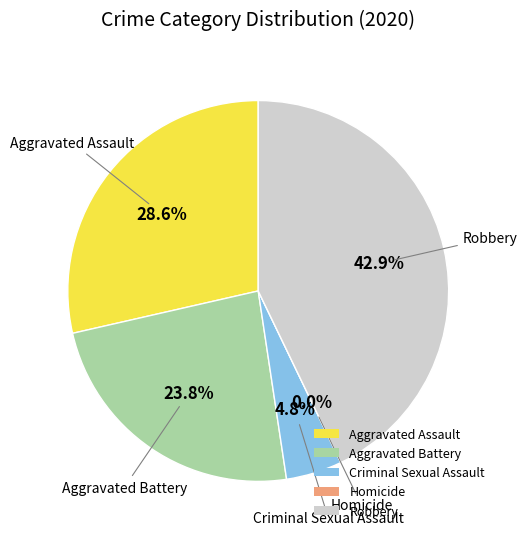

How many slices are in this pie chart?

5